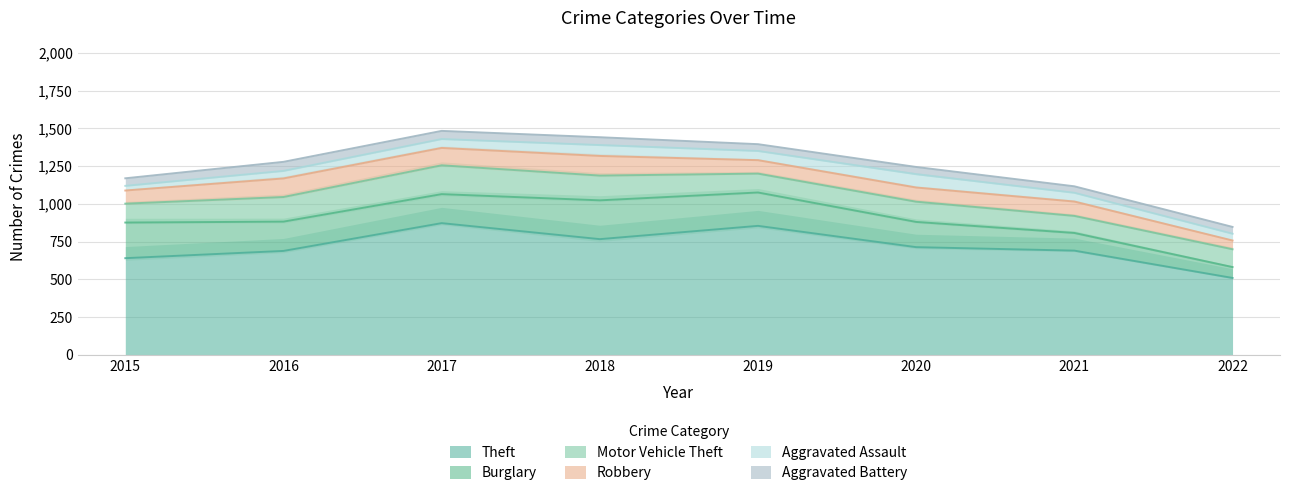

Which series has the largest range (max minus min)?

Theft